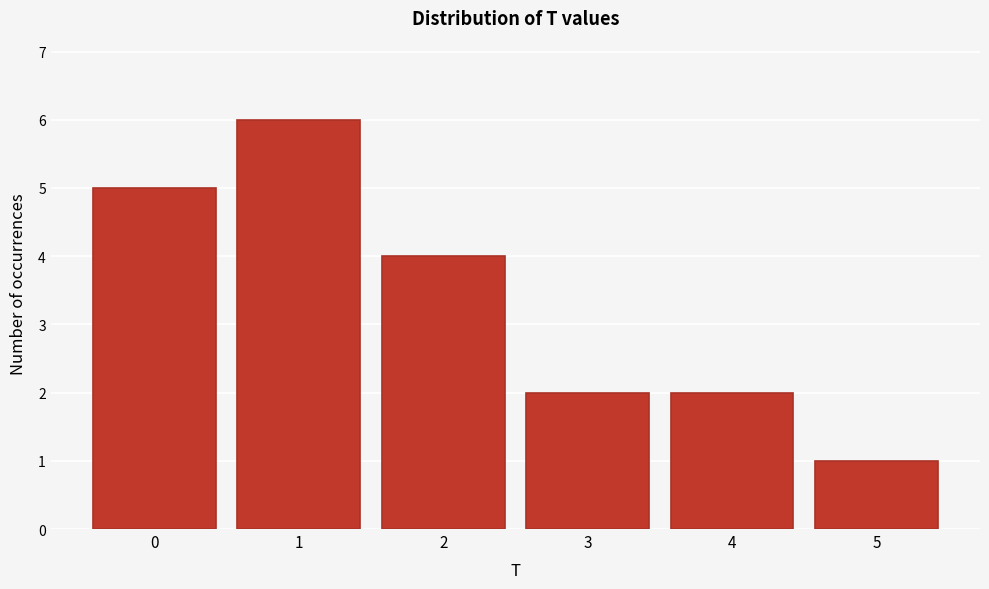

Reading left to right, transcribe all the data shown in this chart.

0=5	1=6	2=4	3=2	4=2	5=1